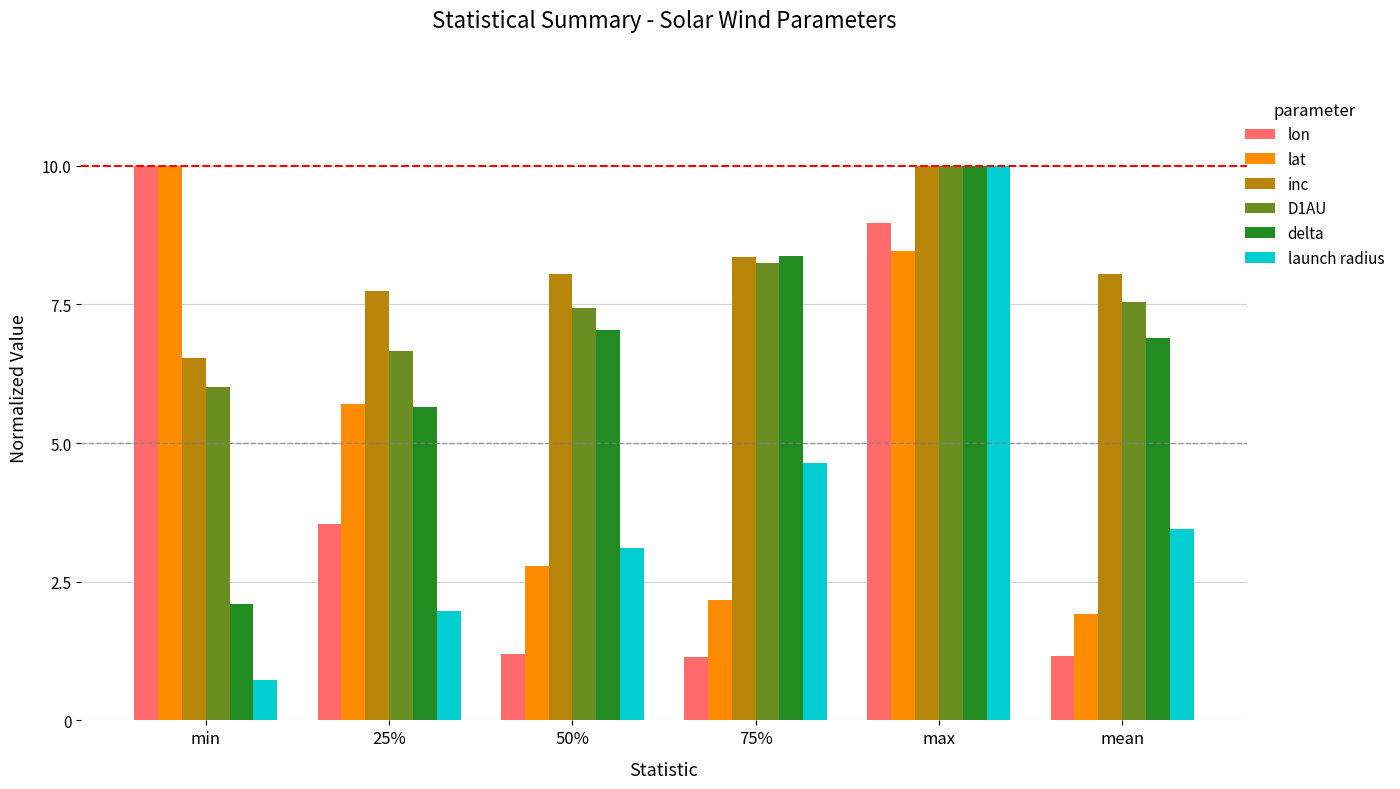

What is the greatest value displayed?

10.0